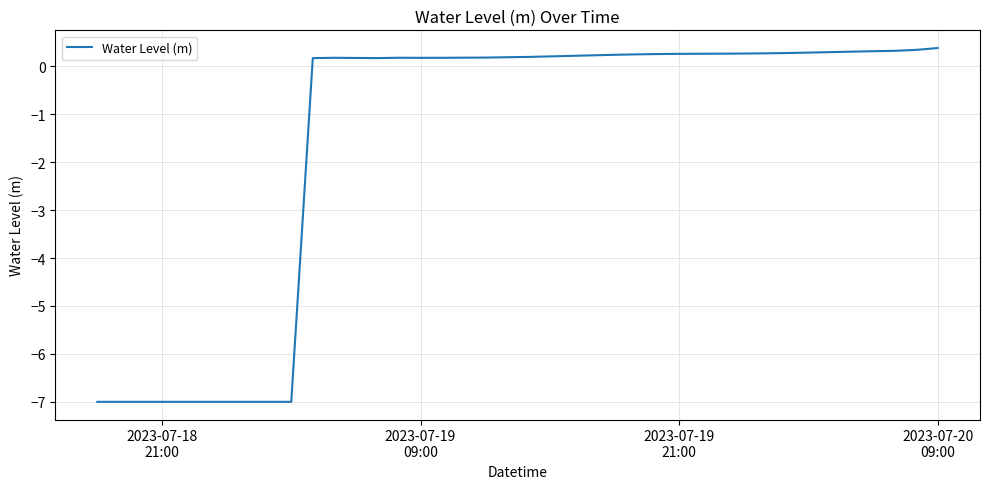

What is the difference between the maximum and minimum values?

7.4